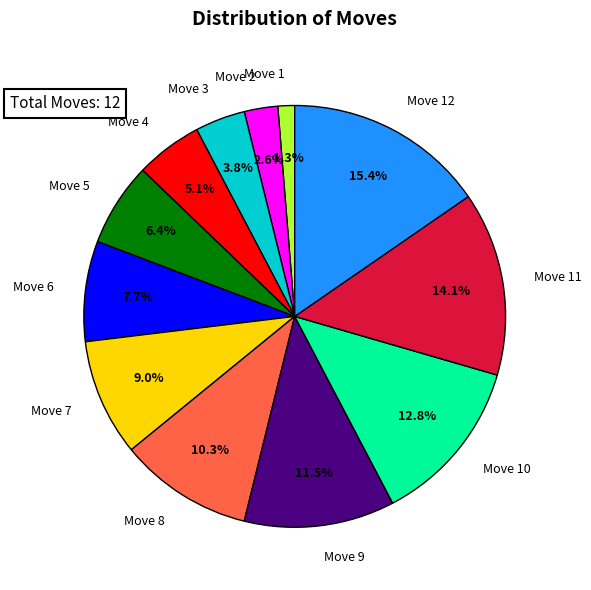

How many slices are in this pie chart?

12